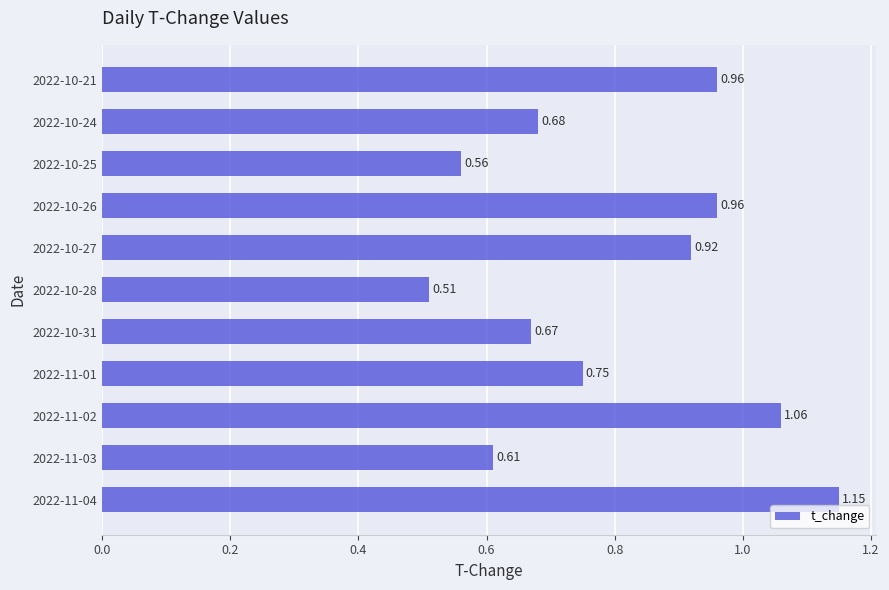

What is the sum of all values?

8.8